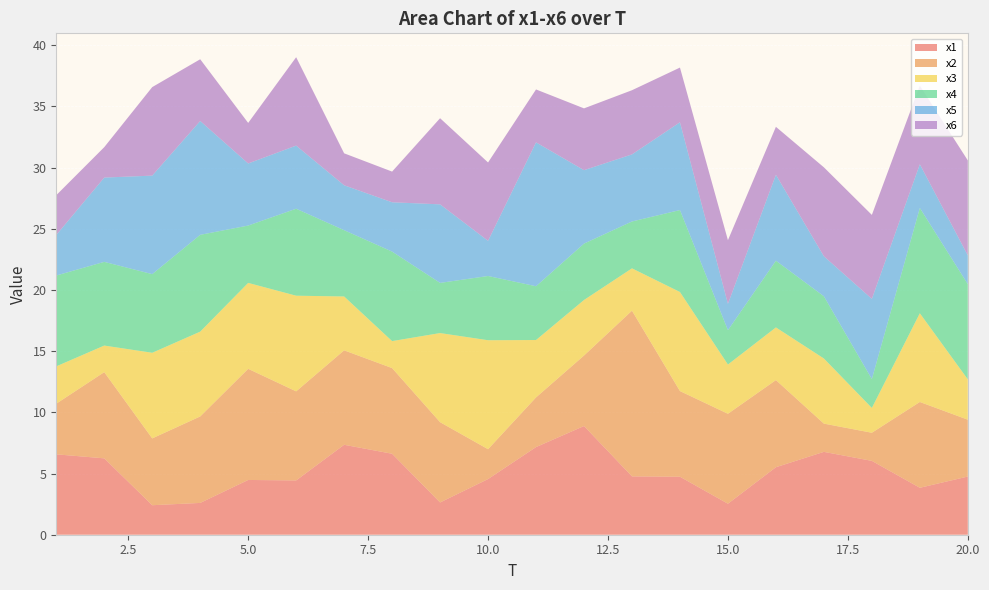

Reading right to left, extract all data points from this chart.

x1: 4.8	3.8	6.0	6.8	5.5	2.5	4.7	4.8	8.9	7.2	4.5	2.6	6.6	7.4	4.4	4.5	2.6	2.4	6.2	6.6
x2: 4.6	7.0	2.3	2.3	7.1	7.4	7.0	13.5	5.8	4.1	2.4	6.6	7.0	7.7	7.3	9.1	7.1	5.5	7.0	4.1
x3: 3.3	7.3	2.0	5.3	4.3	4.0	8.1	3.5	4.5	4.7	8.9	7.3	2.2	4.4	7.8	7.0	6.9	7.0	2.2	3.1
x4: 7.8	8.6	2.4	5.1	5.5	2.8	6.7	3.8	4.6	4.4	5.2	4.1	7.3	5.4	7.1	4.7	7.9	6.4	6.8	7.4
x5: 2.4	3.6	6.6	3.3	7.0	2.2	7.2	5.5	6.0	11.8	2.9	6.4	4.0	3.7	5.2	5.1	9.3	8.1	6.9	3.3
x6: 7.8	6.4	6.9	7.3	3.9	5.2	4.5	5.2	5.1	4.3	6.4	7.0	2.5	2.6	7.2	3.3	5.0	7.2	2.5	3.3